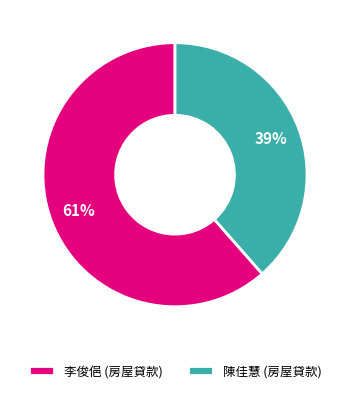

To the nearest percent, what is the combined percentage of 陳佳慧 (房屋貸款) and 李俊俋 (房屋貸款)?

100%